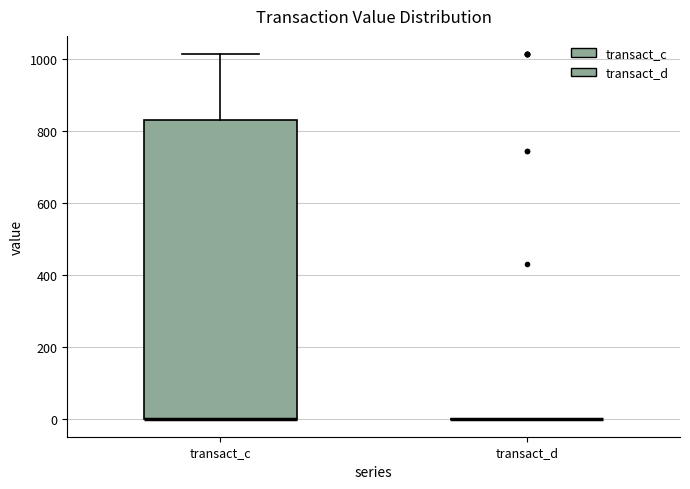

Comparing the boxes themselves (not the whiskers), which one is the tallest?

transact_c